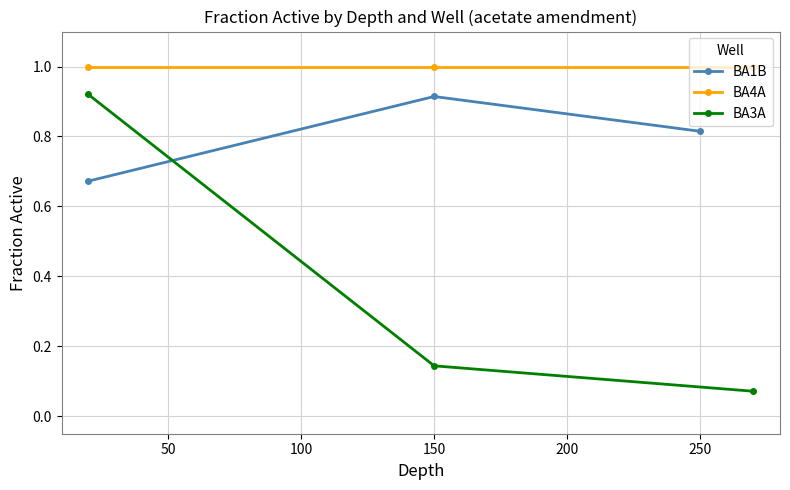

What are all the series names shown in the legend?

BA1B, BA4A, BA3A